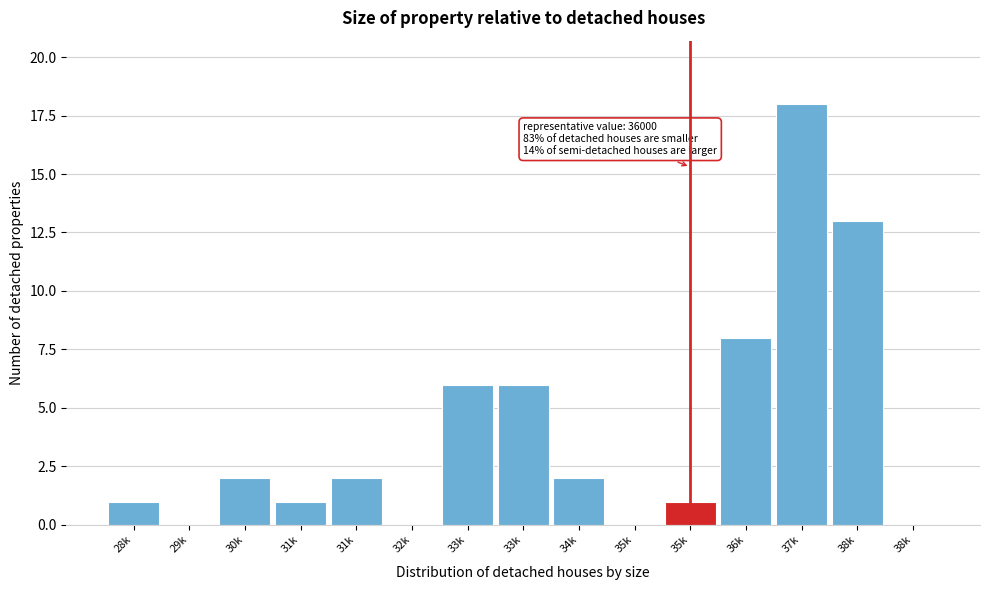

How many series are shown in this chart?

1